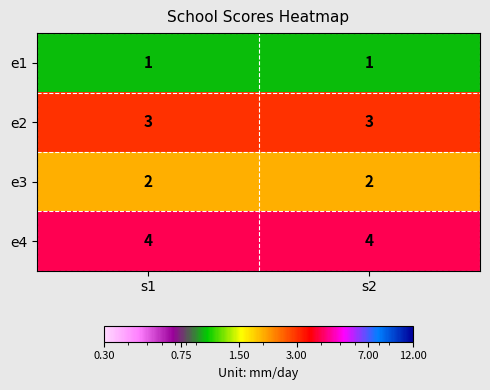

What is the difference between the highest and lowest values at s2?

3